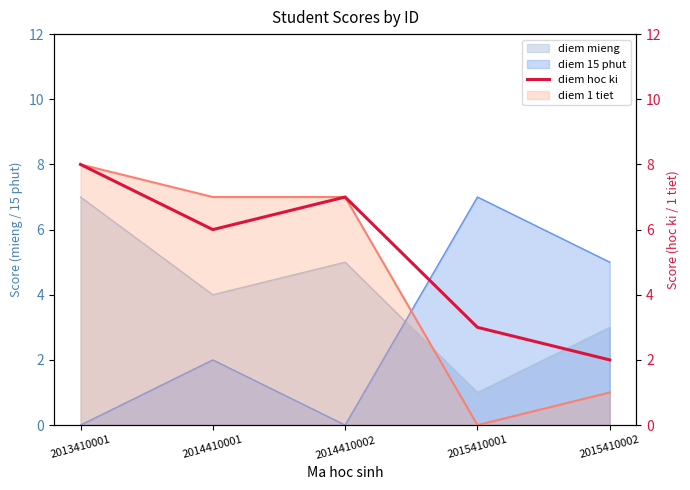

Does the chart have visible grid lines?

No